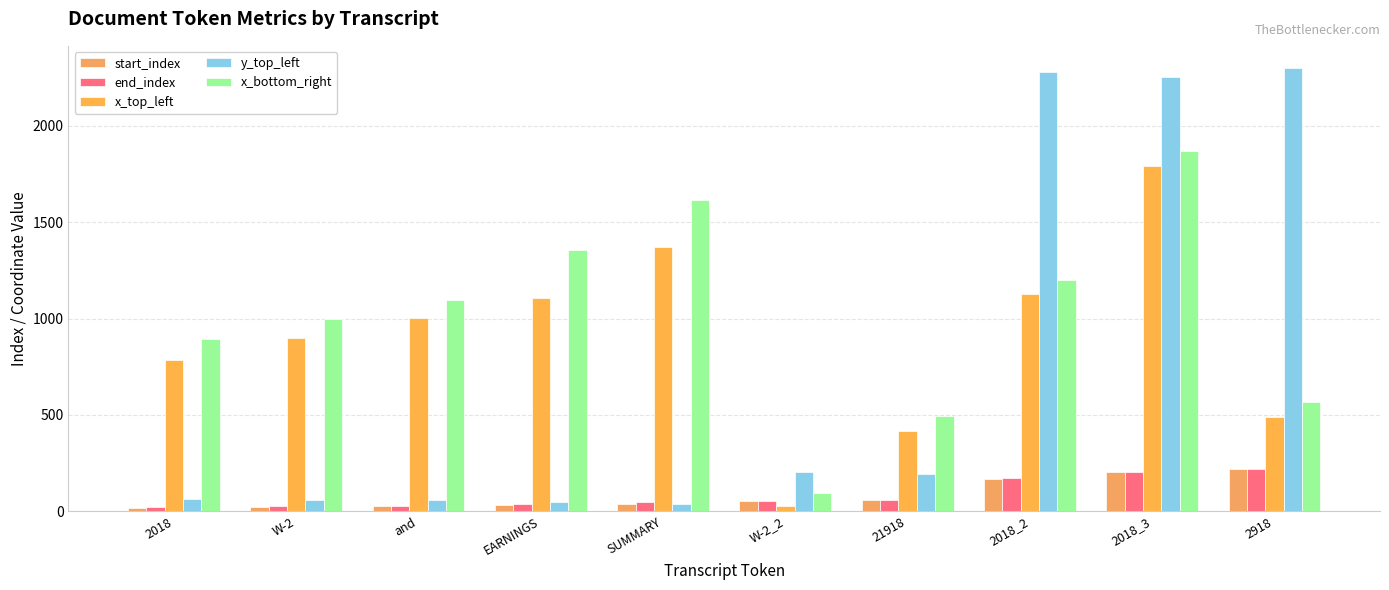

Where is y_top_left nearest to the value 1170?

W-2_2